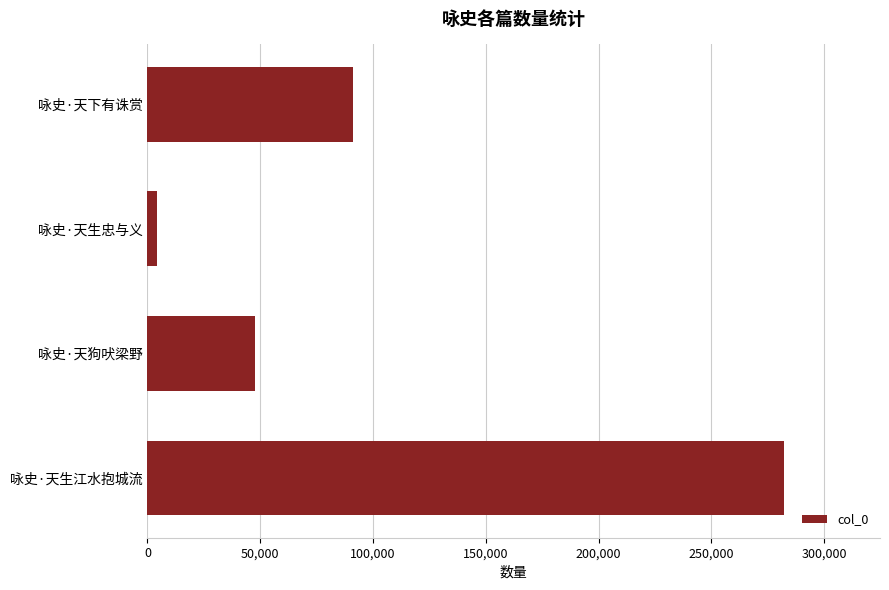

Reading bottom to top, transcribe all the data shown in this chart.

282343	47569	4359	91083